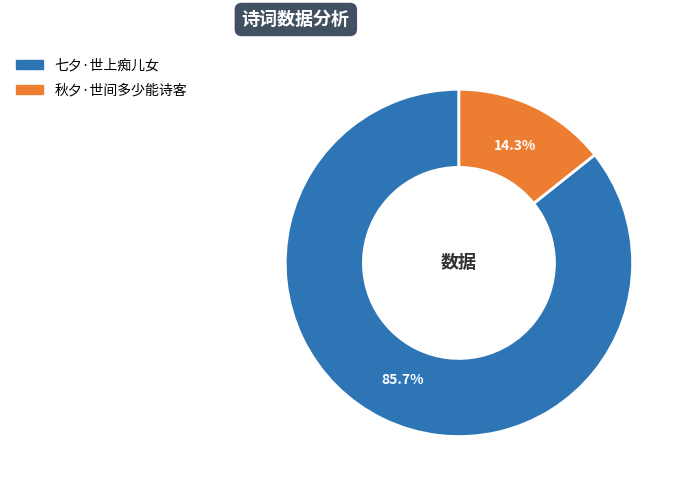

What is the largest slice in the pie chart?

七夕·世上痴儿女